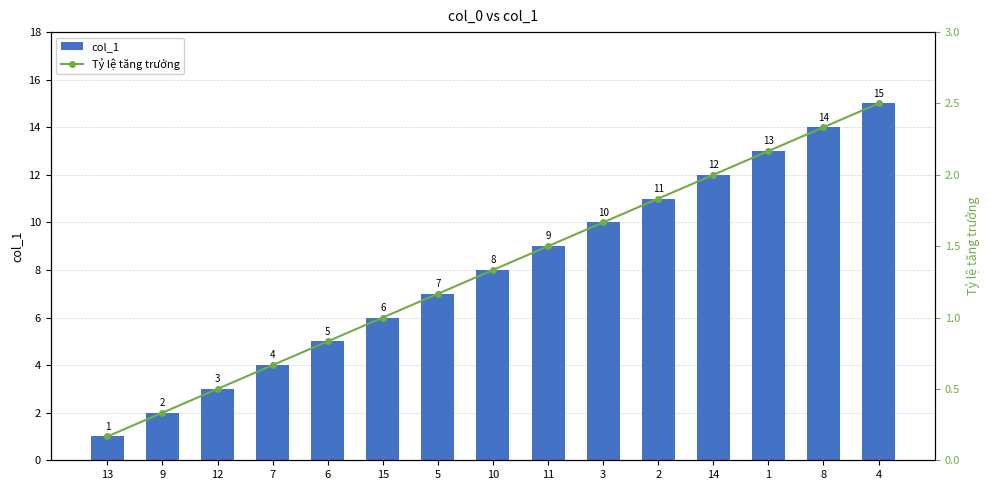

What is the label of the 8th bar from the right?

10